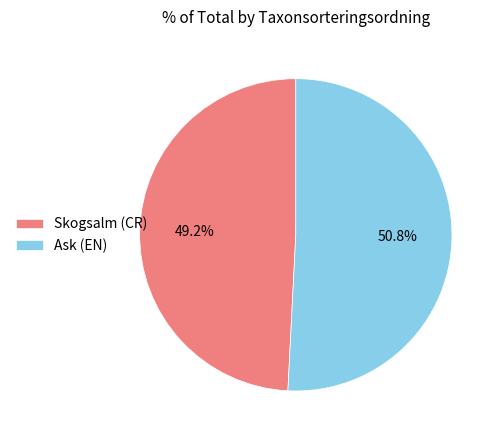

To the nearest percent, what is the difference between the largest and smallest slice percentages?

2%